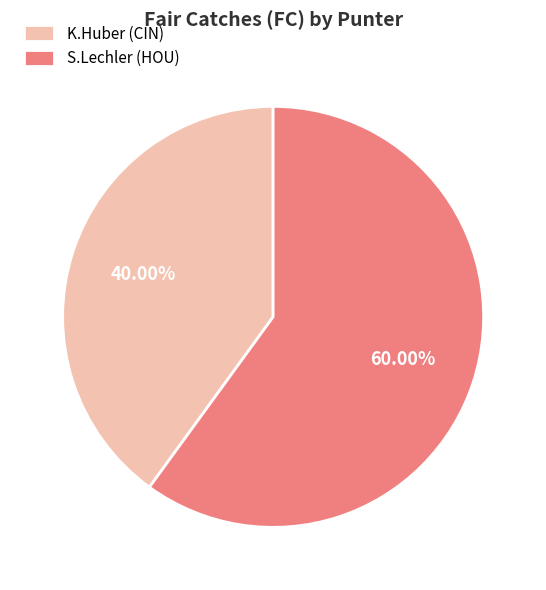

Which has a higher value, K.Huber (CIN) or S.Lechler (HOU)?

S.Lechler (HOU)